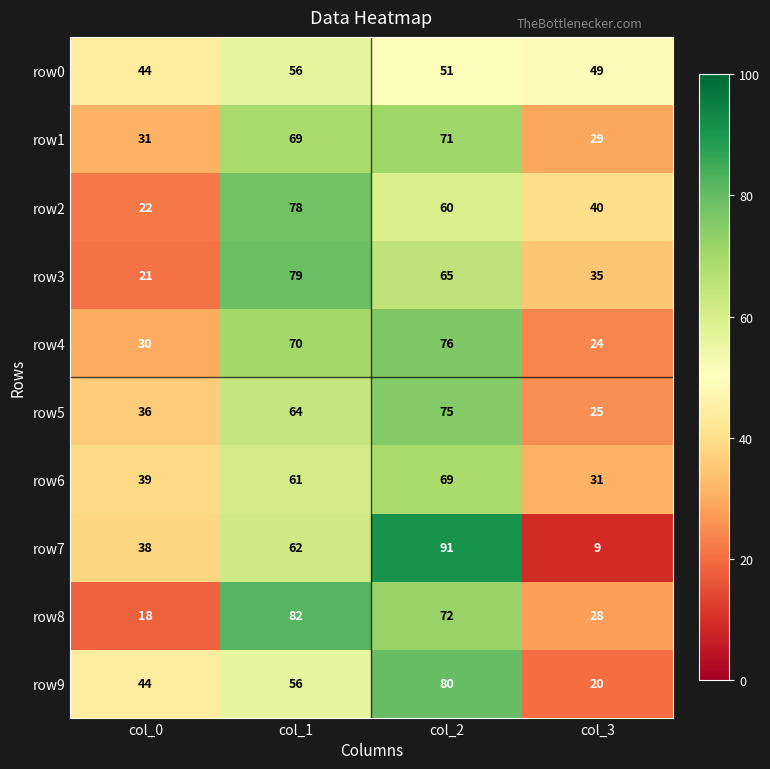

Is the value of row4 at col_1 greater than the value of row3 at col_0?

Yes